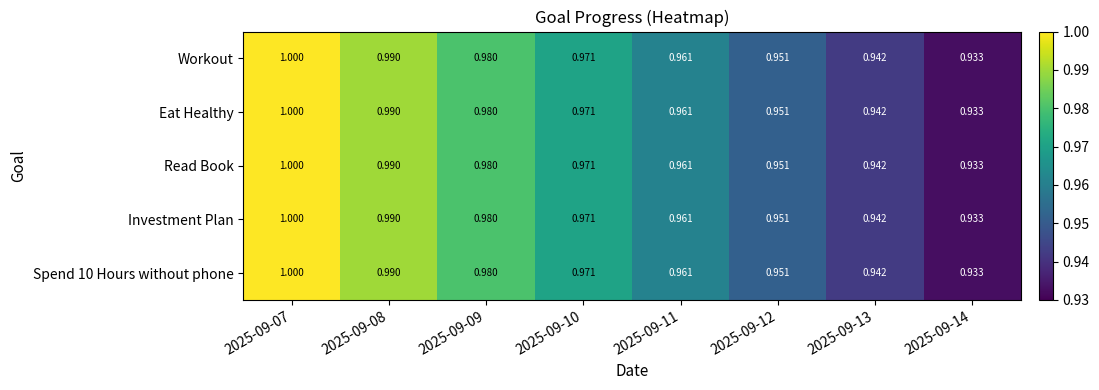

Is the value of Spend 10 Hours without phone at 2025-09-07 greater than the value of Read Book at 2025-09-12?

Yes